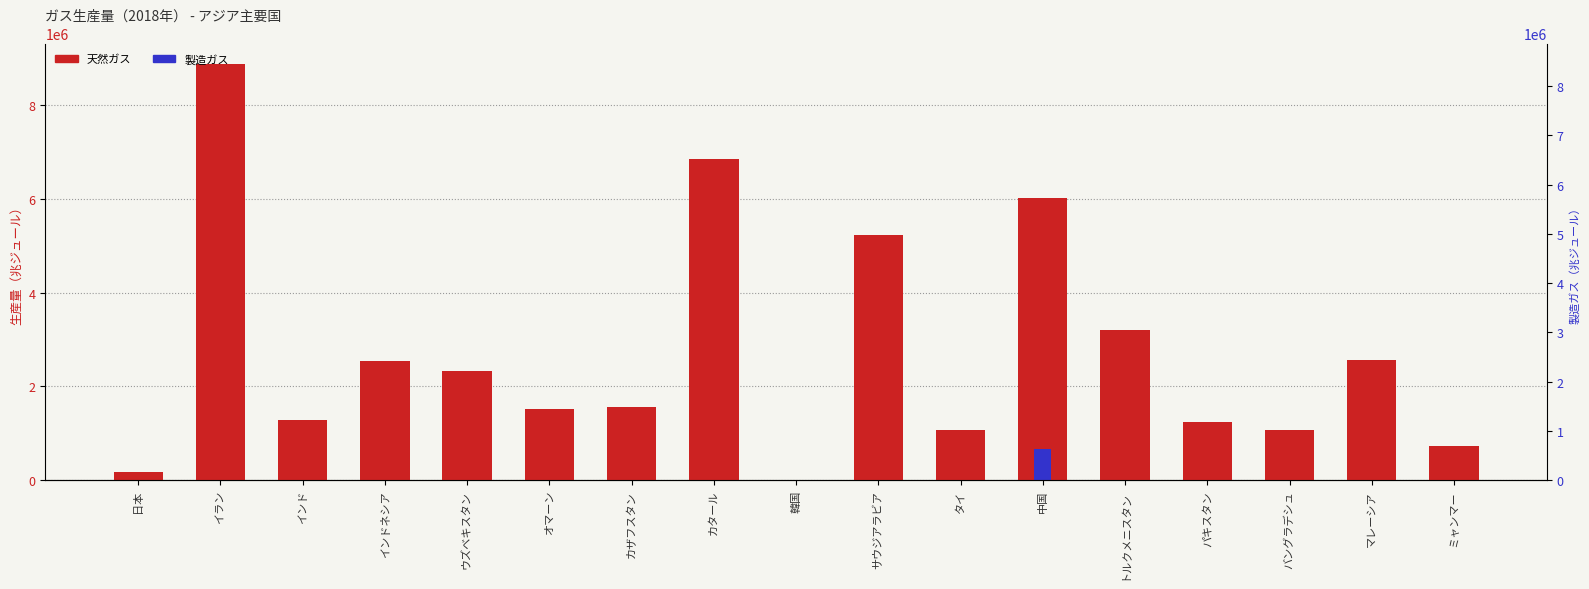

At which category is the sum across all series the highest?

イラン